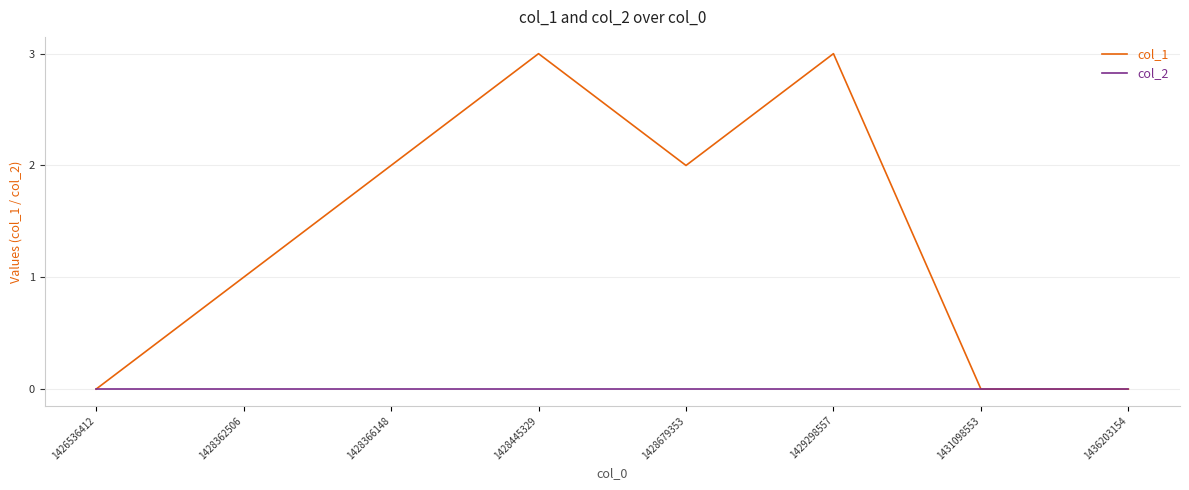

Between 1428679353 and 1429298557, which series saw the biggest shift?

col_1